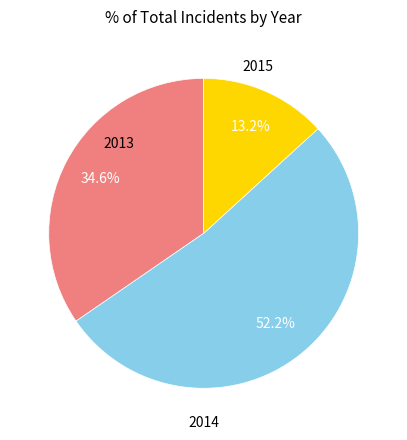

Is there a majority slice in this chart?

Yes